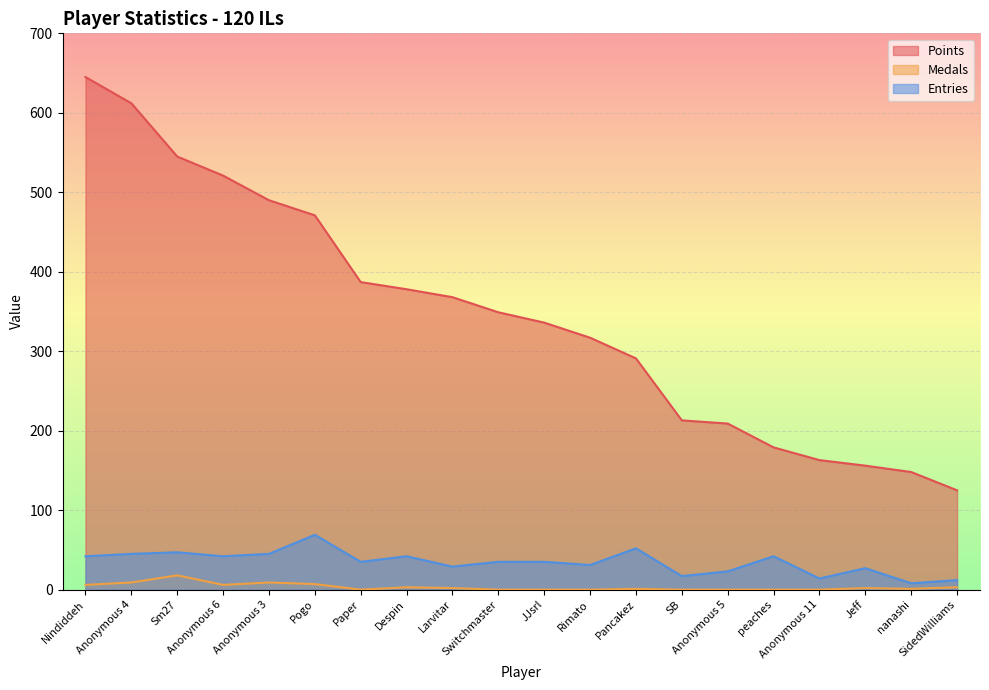

At which category is the sum across all series the highest?

Nindiddeh